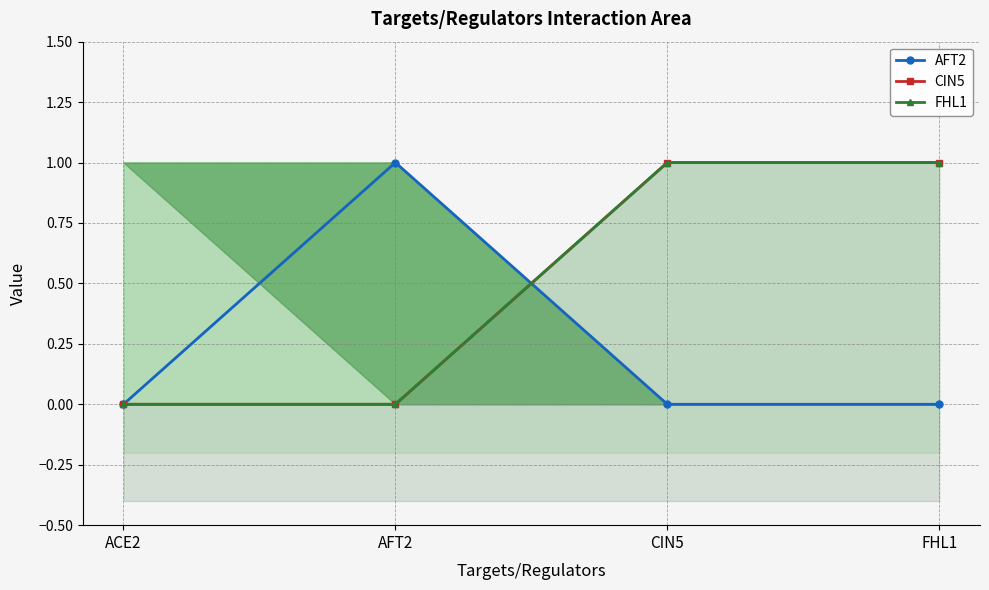

What is the greatest value displayed?

1